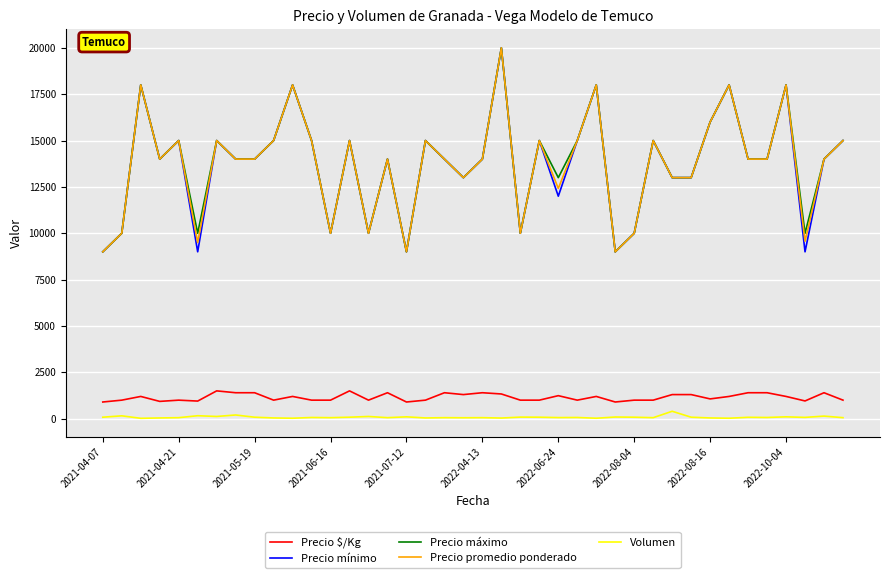

True or false: Precio mínimo and Precio $/Kg cross at least once.

False